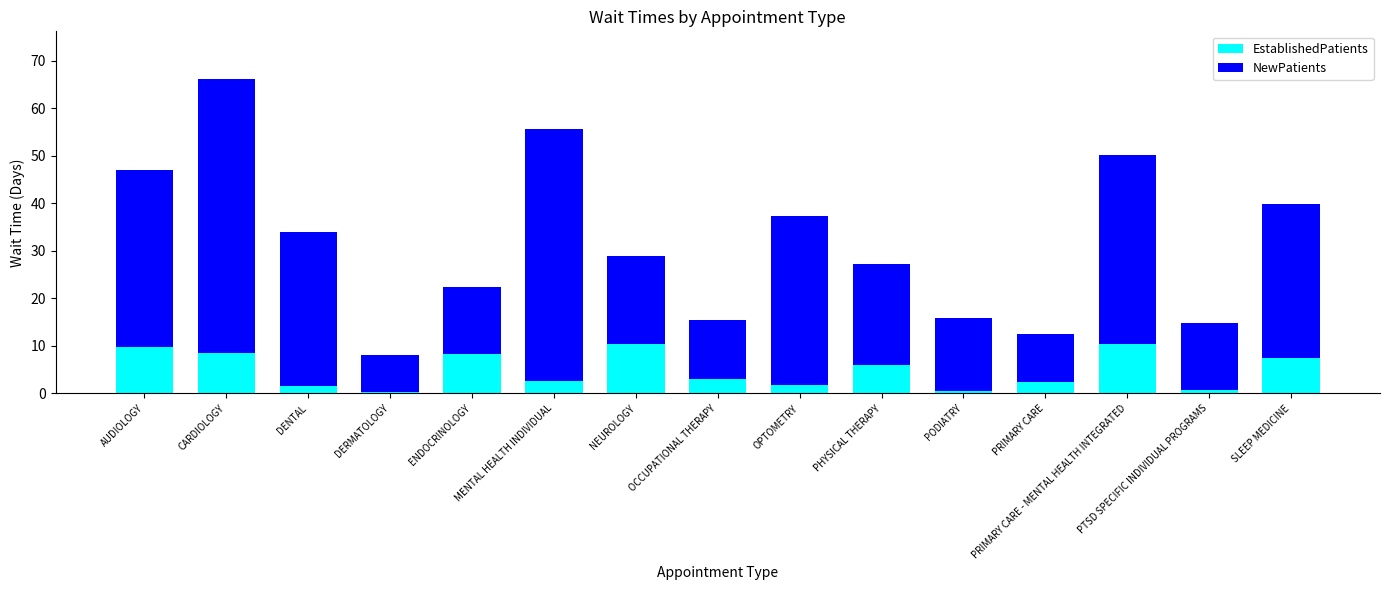

What is the highest value of the EstablishedPatients series?

10.5